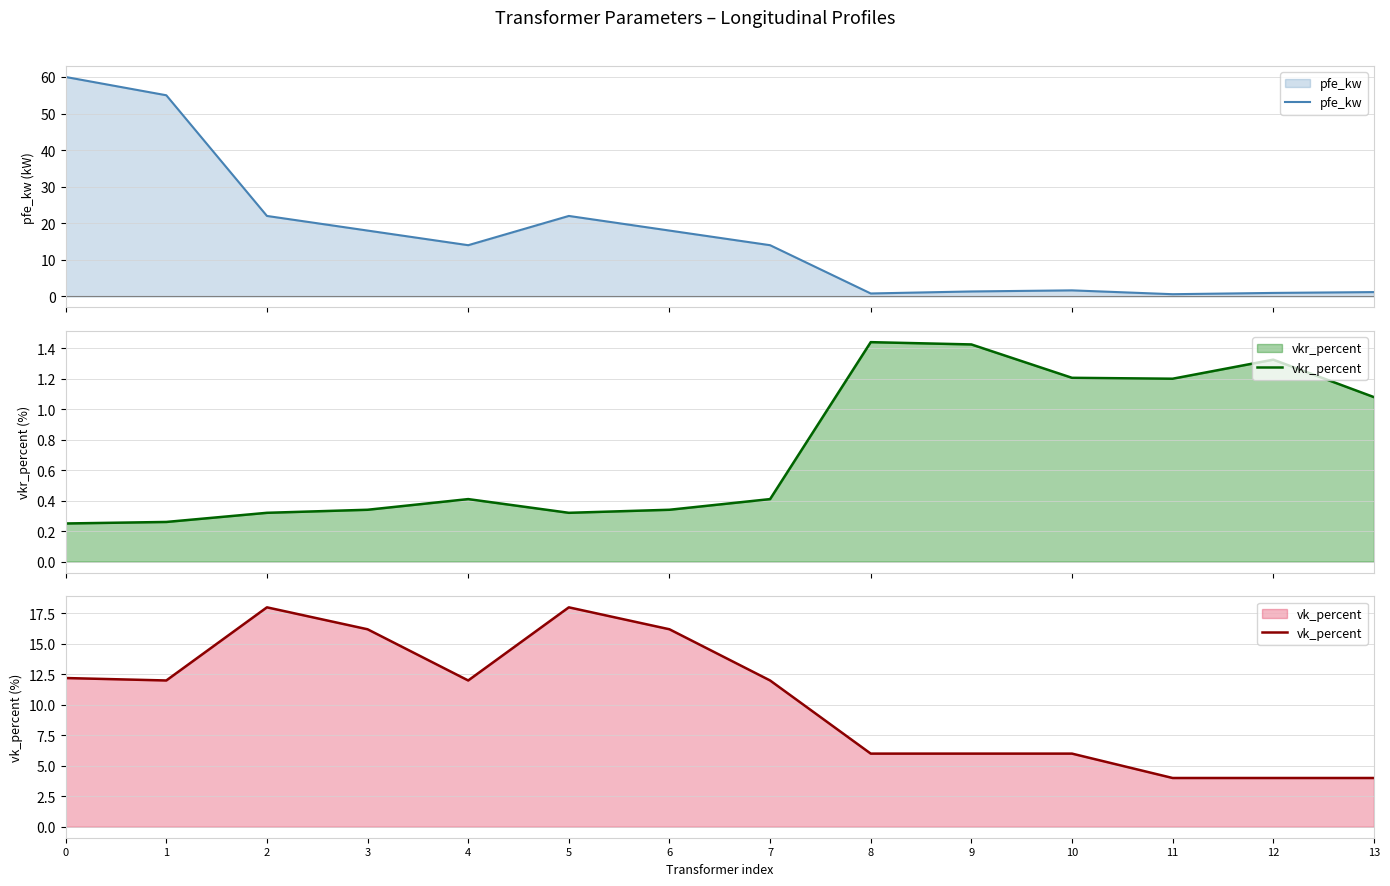

What is the spread (max minus min) of values at 3?

17.7